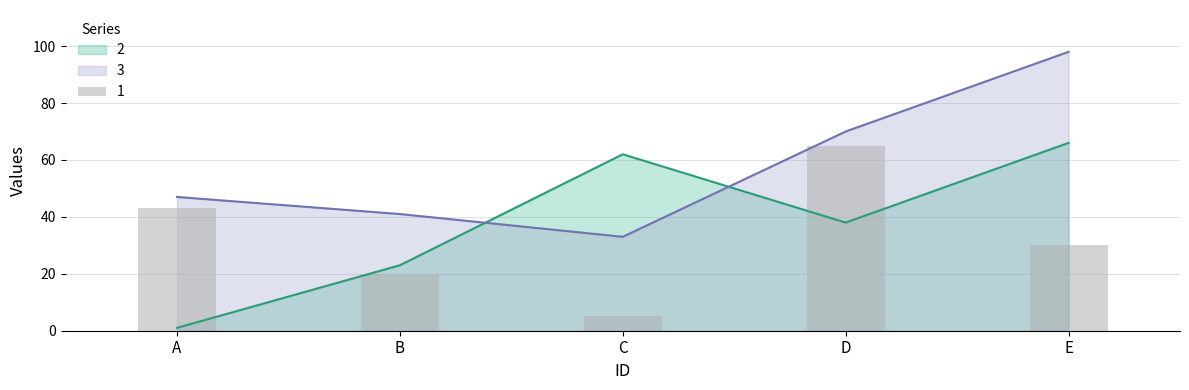

The 3 series shows 98 at E. True or false?

True